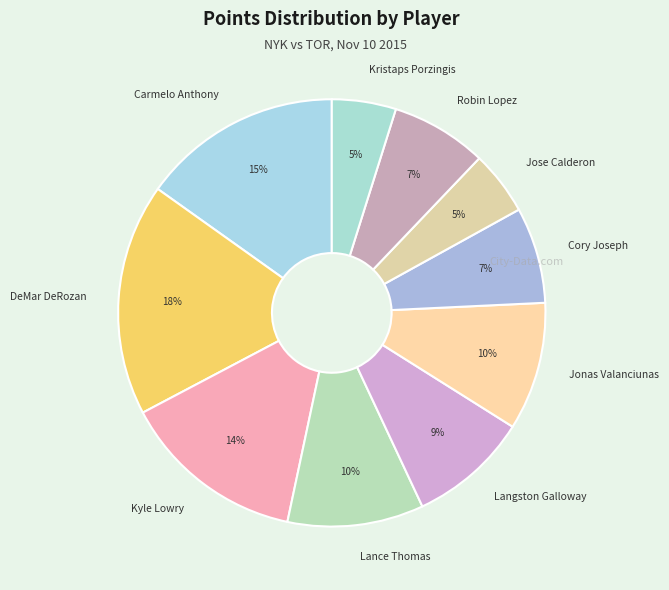

To the nearest percent, what is the average slice percentage?

10%